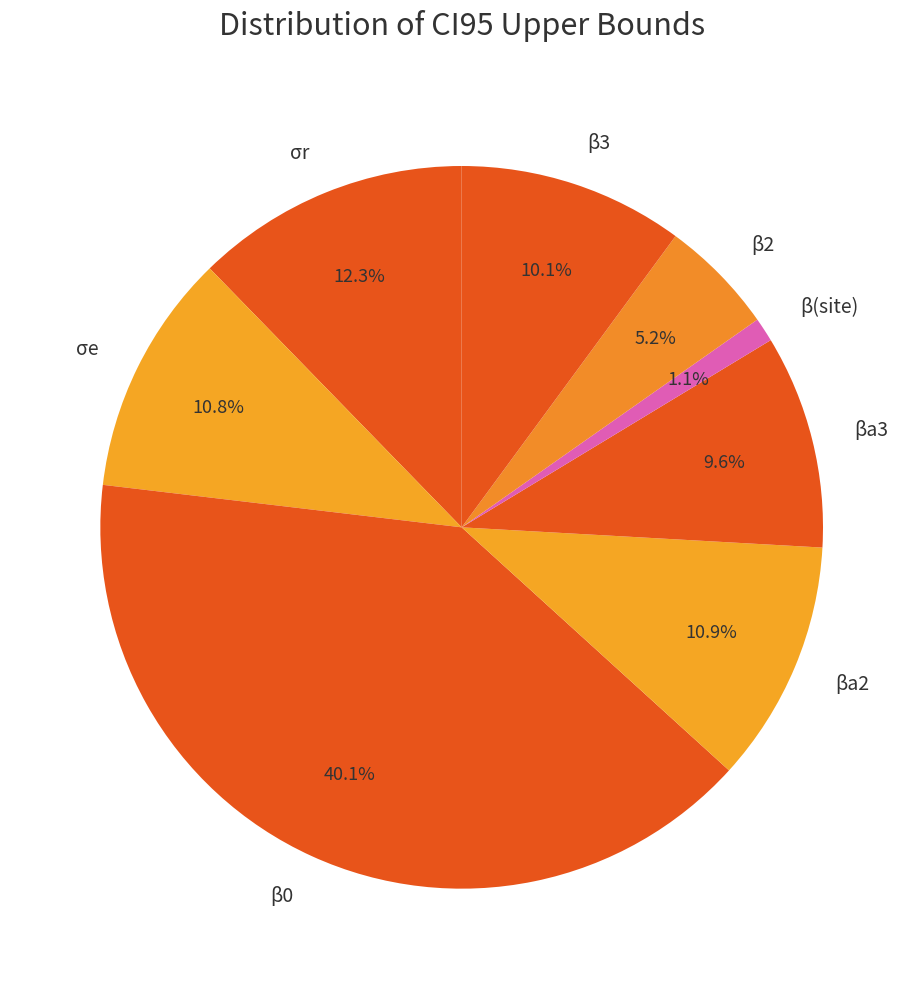

Is there any slice that represents more than half of the pie?

No